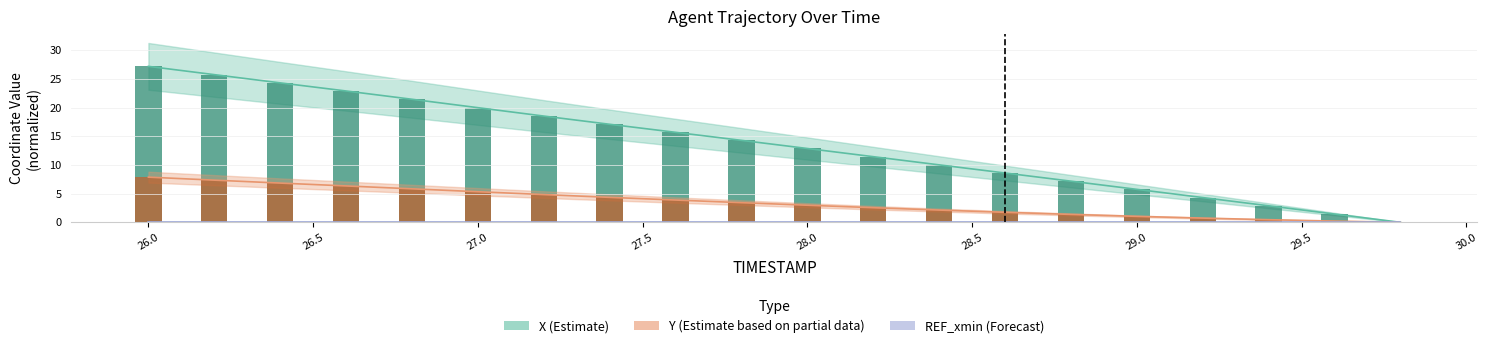

Reading left to right, transcribe all the data shown in this chart.

X: 26.0=27.2	26.2=25.8	26.4=24.3	26.6=22.9	26.8=21.5	27.0=20.0	27.2=18.5	27.4=17.1	27.6=15.7	27.8=14.3	28.0=12.9	28.2=11.4	28.4=10.0	28.6=8.6	28.8=7.2	29.0=5.8	29.2=4.3	29.4=2.9	29.6=1.4	29.8=0.0
Y: 26.0=7.9	26.2=7.4	26.4=6.8	26.6=6.3	26.8=5.8	27.0=5.3	27.2=4.8	27.4=4.4	27.6=3.9	27.8=3.4	28.0=3.0	28.2=2.6	28.4=2.1	28.6=1.7	28.8=1.4	29.0=1.0	29.2=0.7	29.4=0.5	29.6=0.2	29.8=0.0